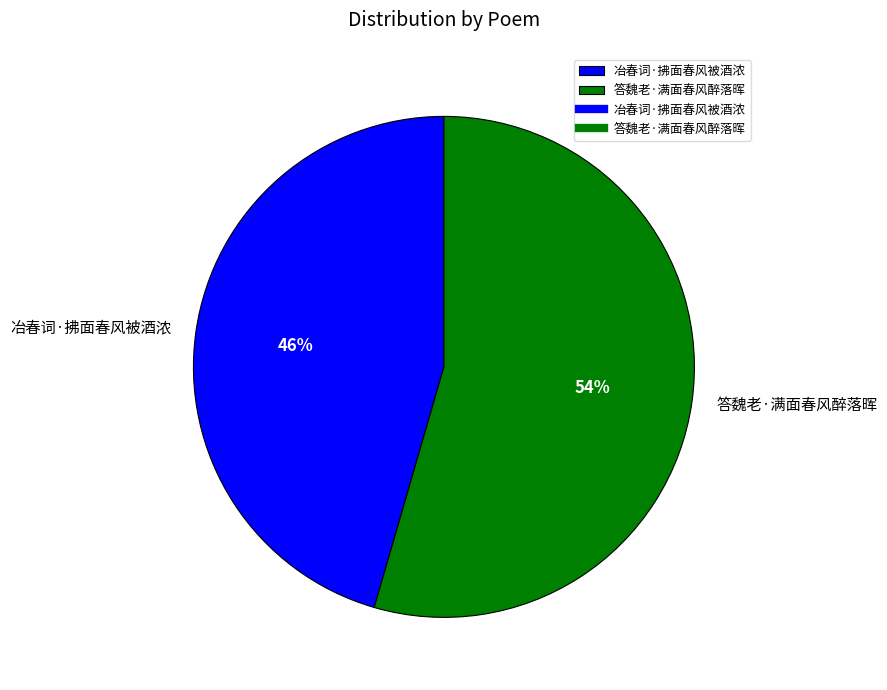

What percentage is the 冶春词·拂面春风被酒浓 slice, to the nearest percent?

46%